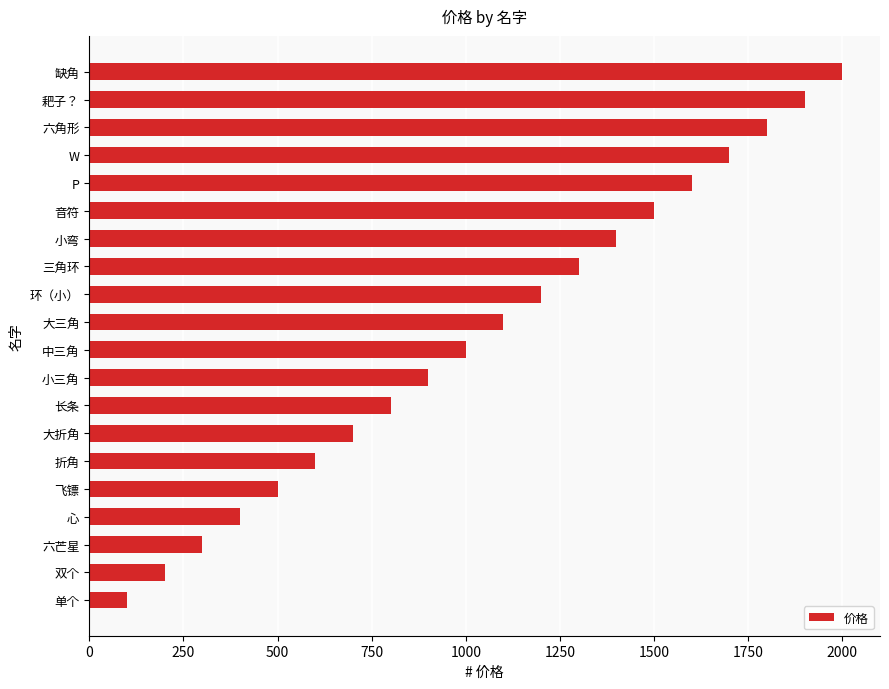

True or false: the data shows 851 at 折角.

False